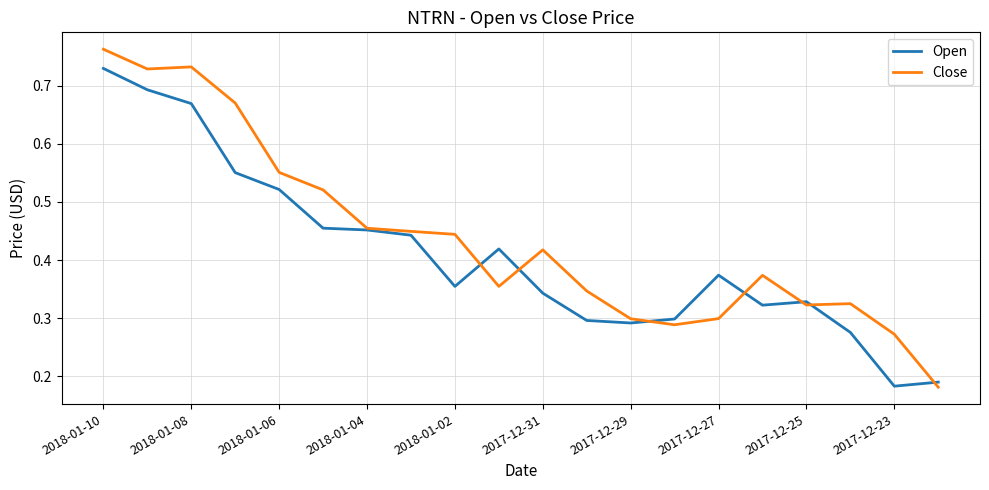

List the series in order of their overall mean, highest first.

Close, Open